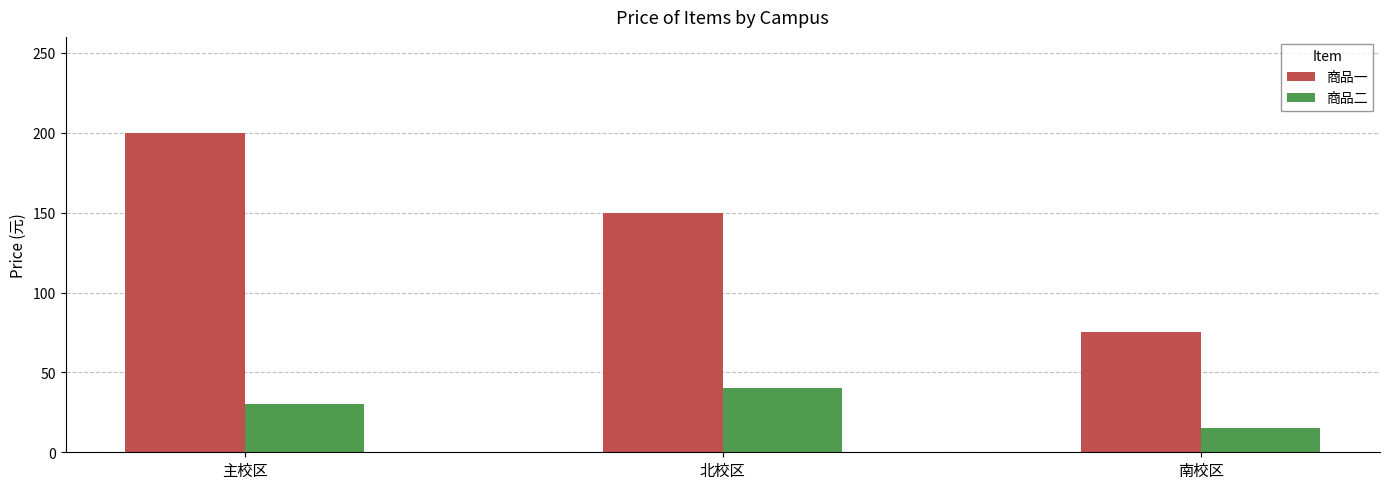

What is the sum of all 商品一 values?

425